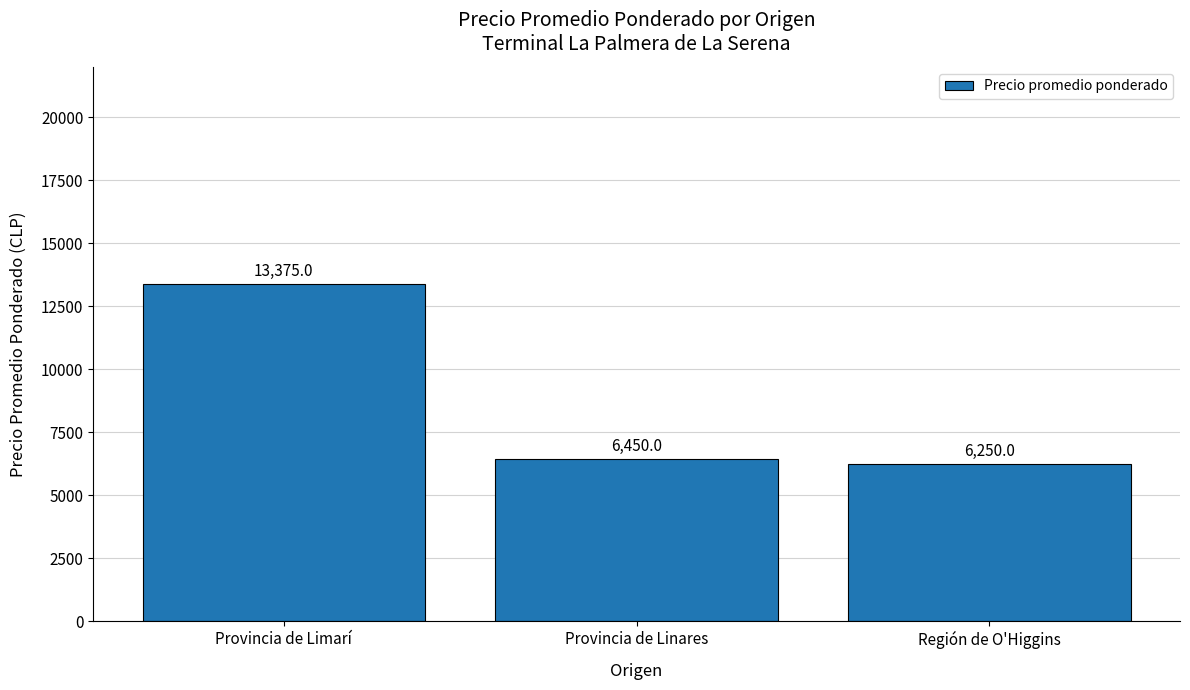

Reading left to right, extract all data points from this chart.

13375	6450	6250